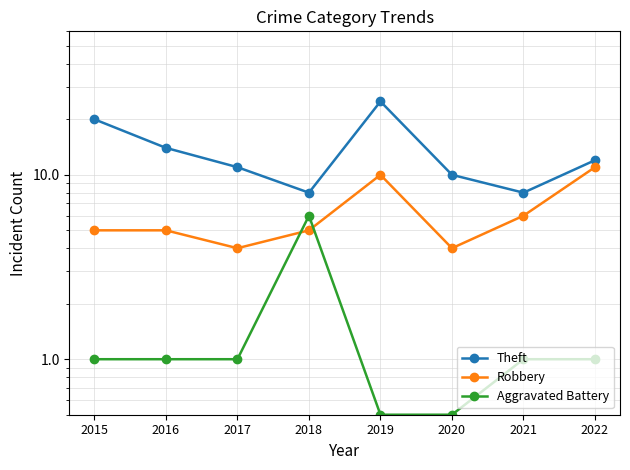

True or false: Theft has a value of 3.8 at 2017.

False